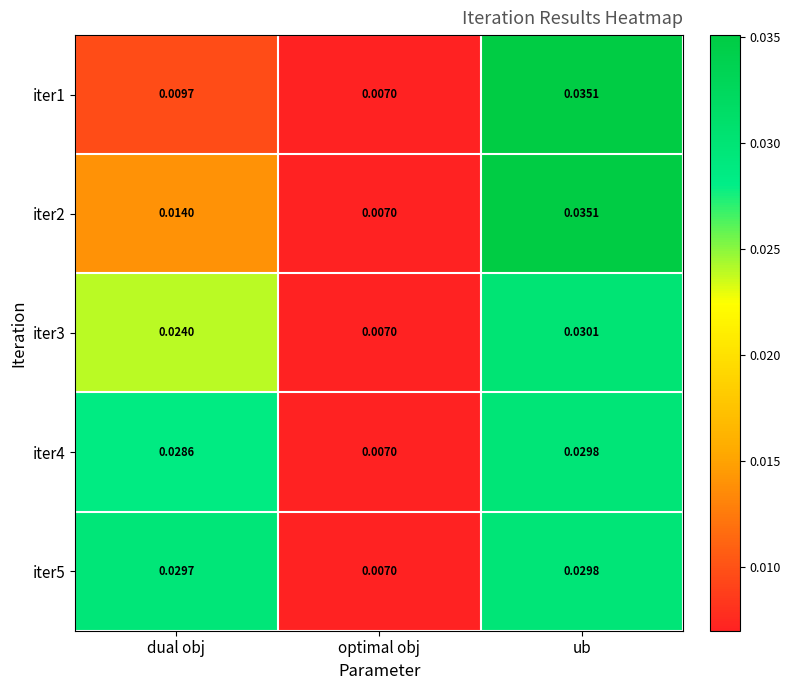

Where is iter5 nearest to the value 0?

optimal obj